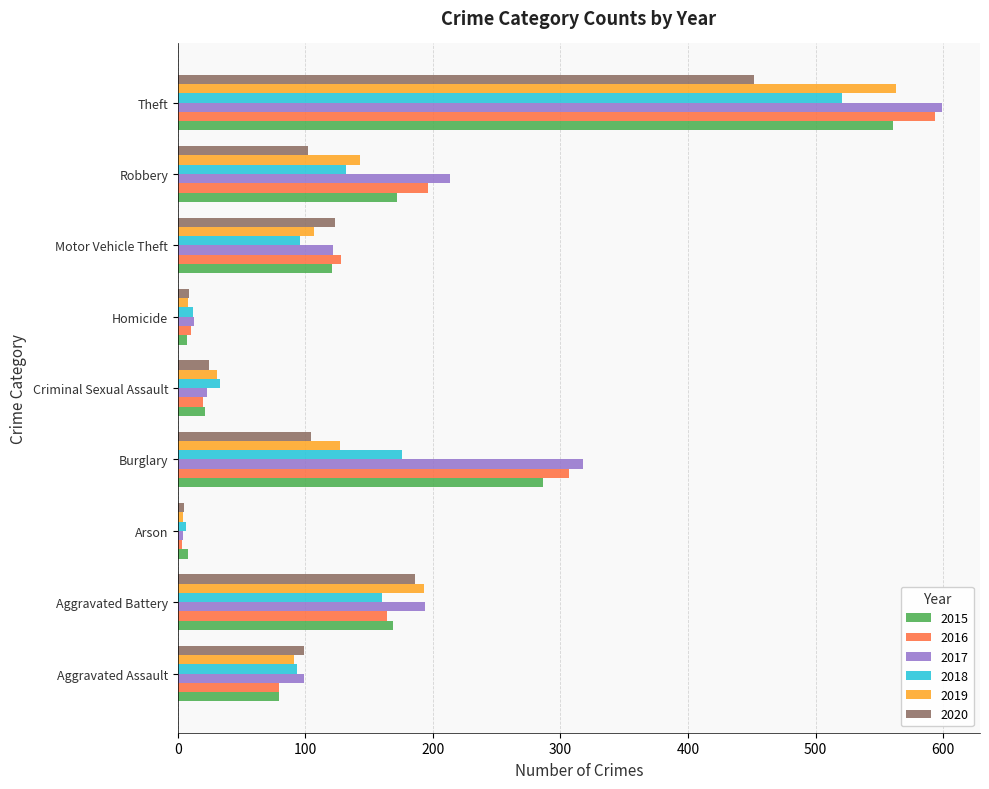

At which label is 2015 closest to 284?

Burglary